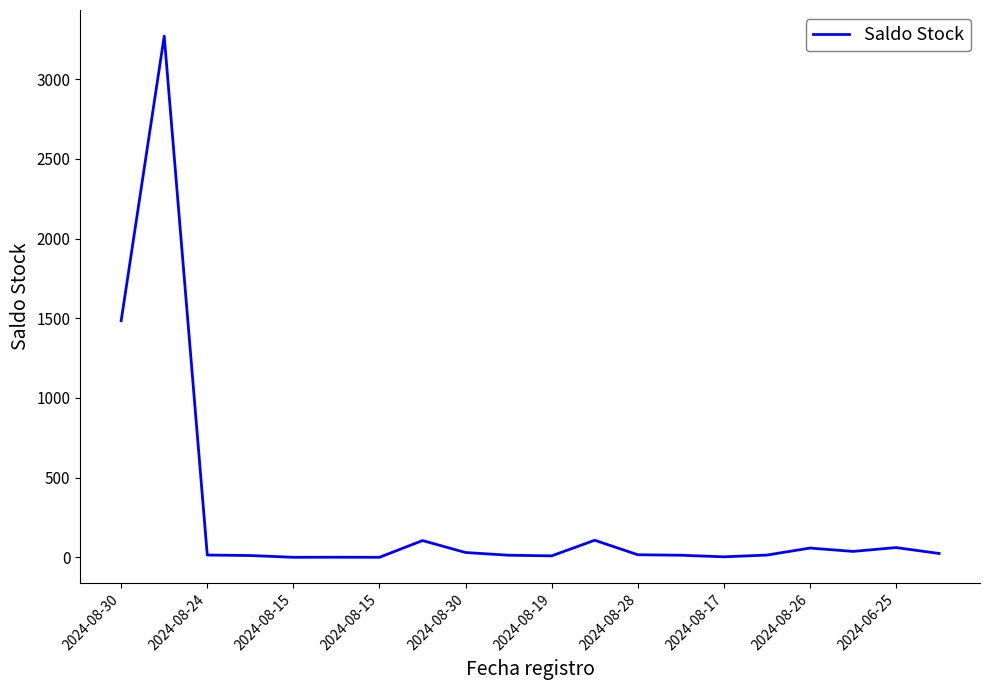

What is the greatest value displayed?

3270.7